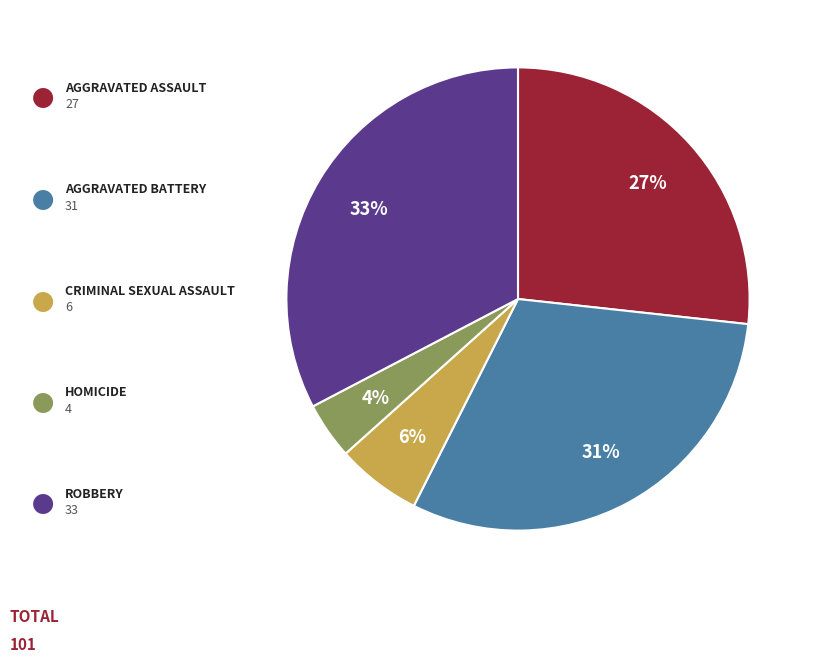

To the nearest percent, what is the average slice percentage?

20%